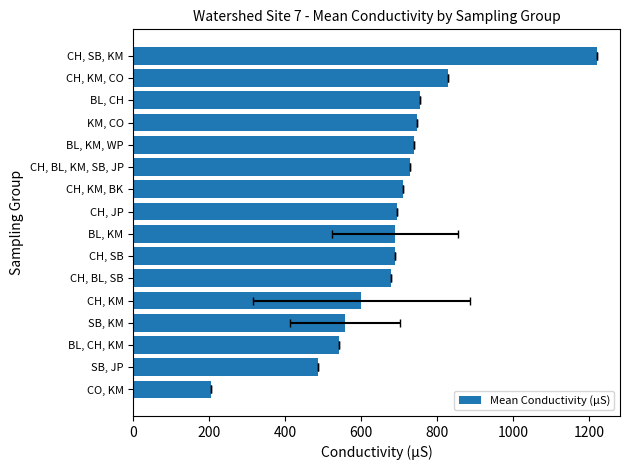

What is the average value?

678.6